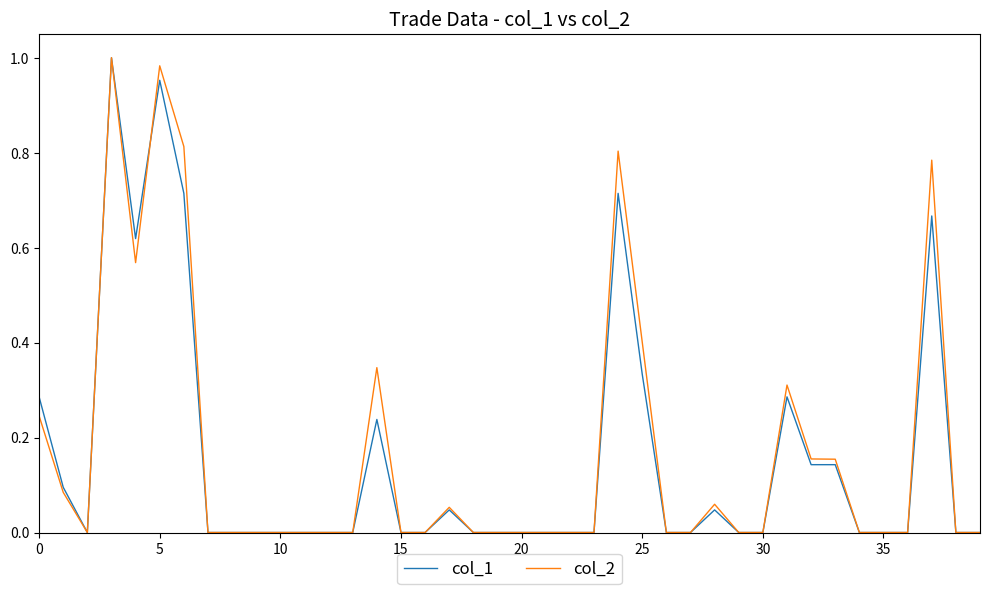

True or false: col_1 and col_2 intersect in this chart.

True